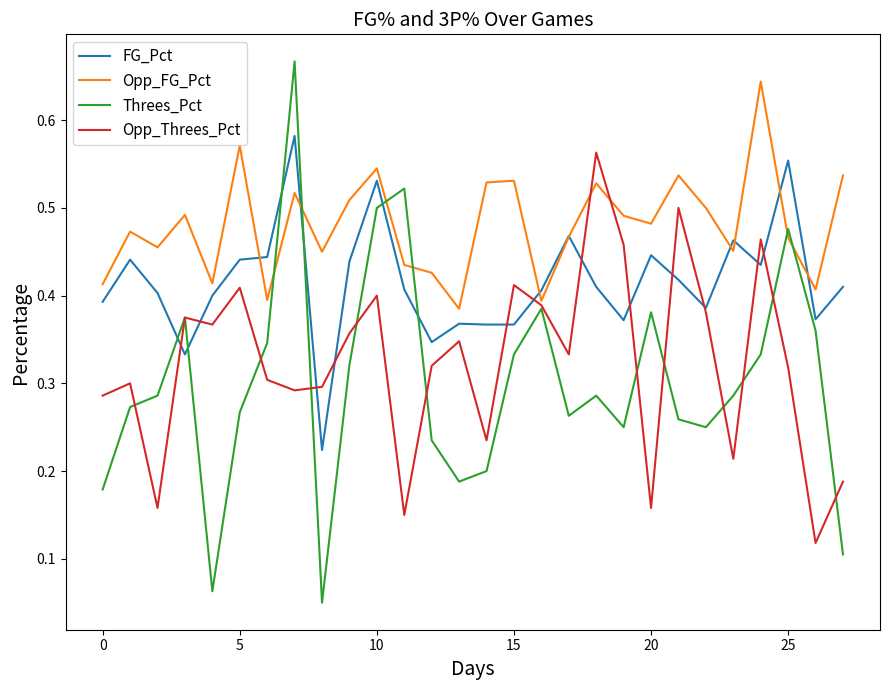

Which series has the largest total across all categories?

Opp_FG_Pct